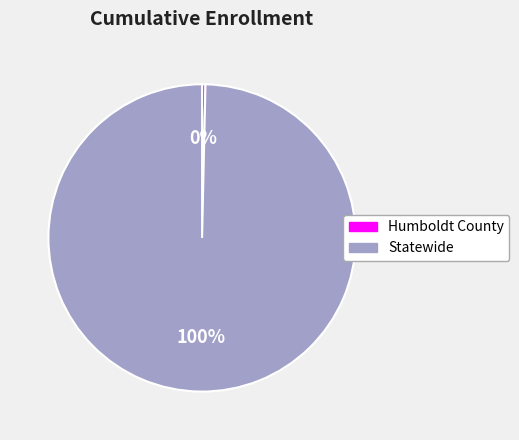

To the nearest percent, what is the combined percentage of Humboldt County and Statewide?

100%